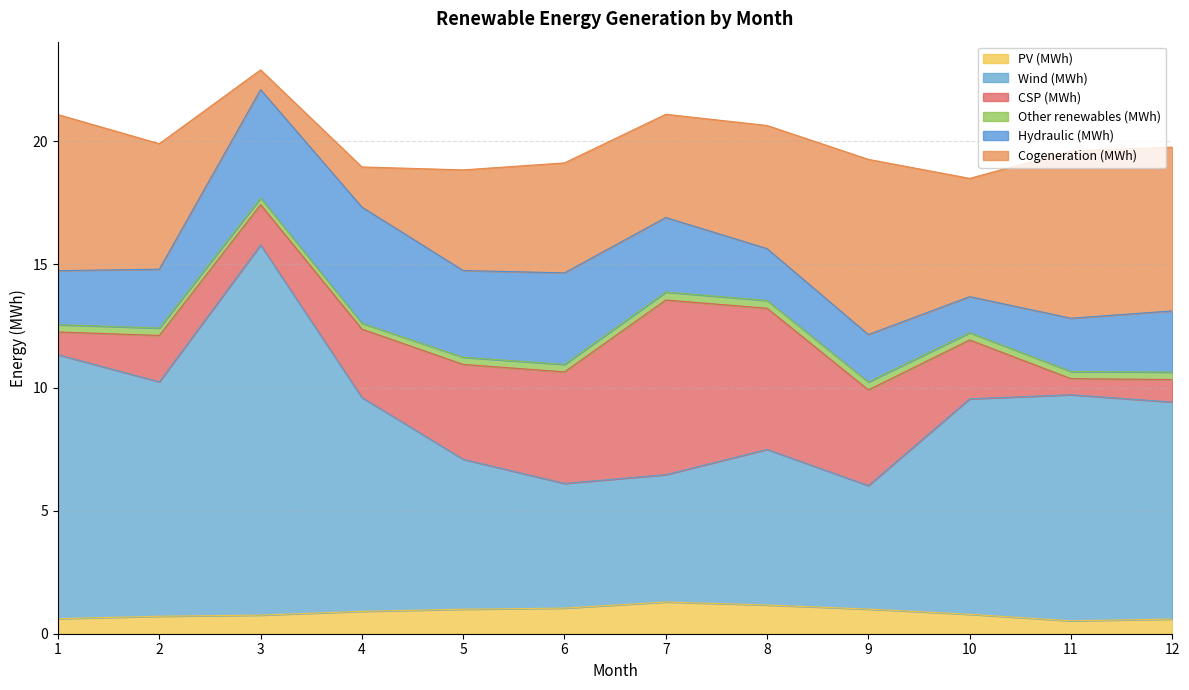

List the labels in order of CSP (MWh) value, smallest first.

11, 12, 1, 3, 2, 10, 4, 5, 9, 6, 8, 7